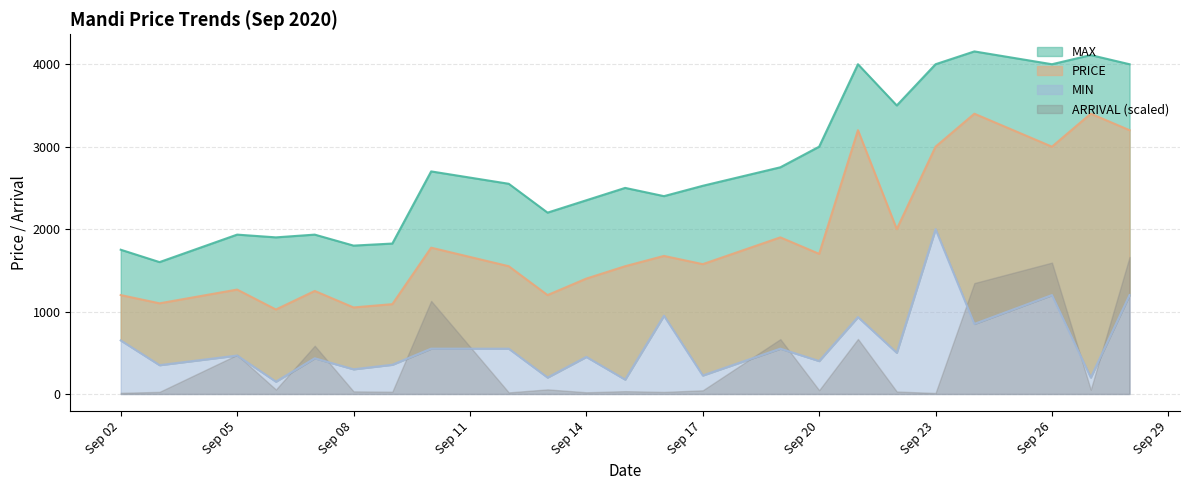

How many values in the ARRIVAL series exceed 70?

18